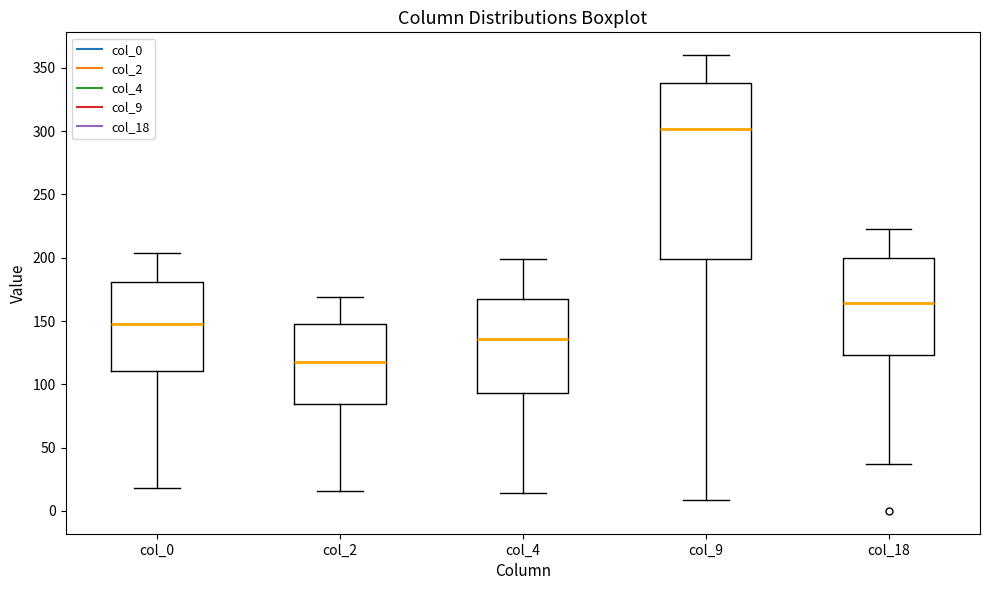

Where is the lower edge of the box for col_4 on the y-axis? The values are not printed on the chart, so give them approximately, as read against the axis.

95